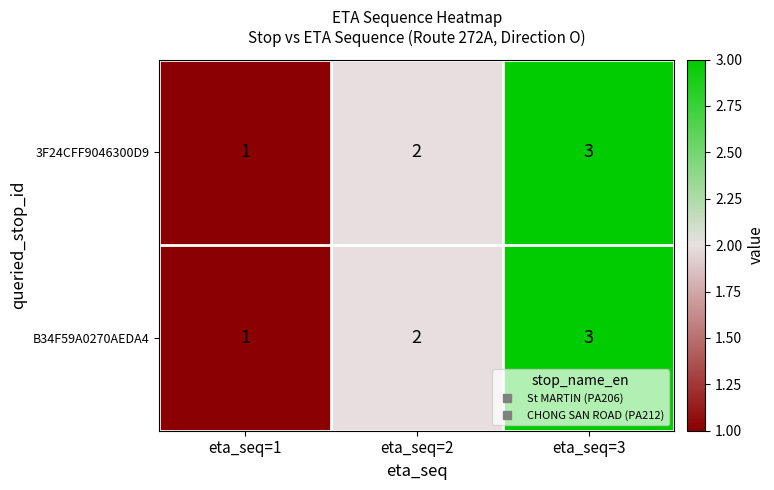

What is the greatest value displayed?

3